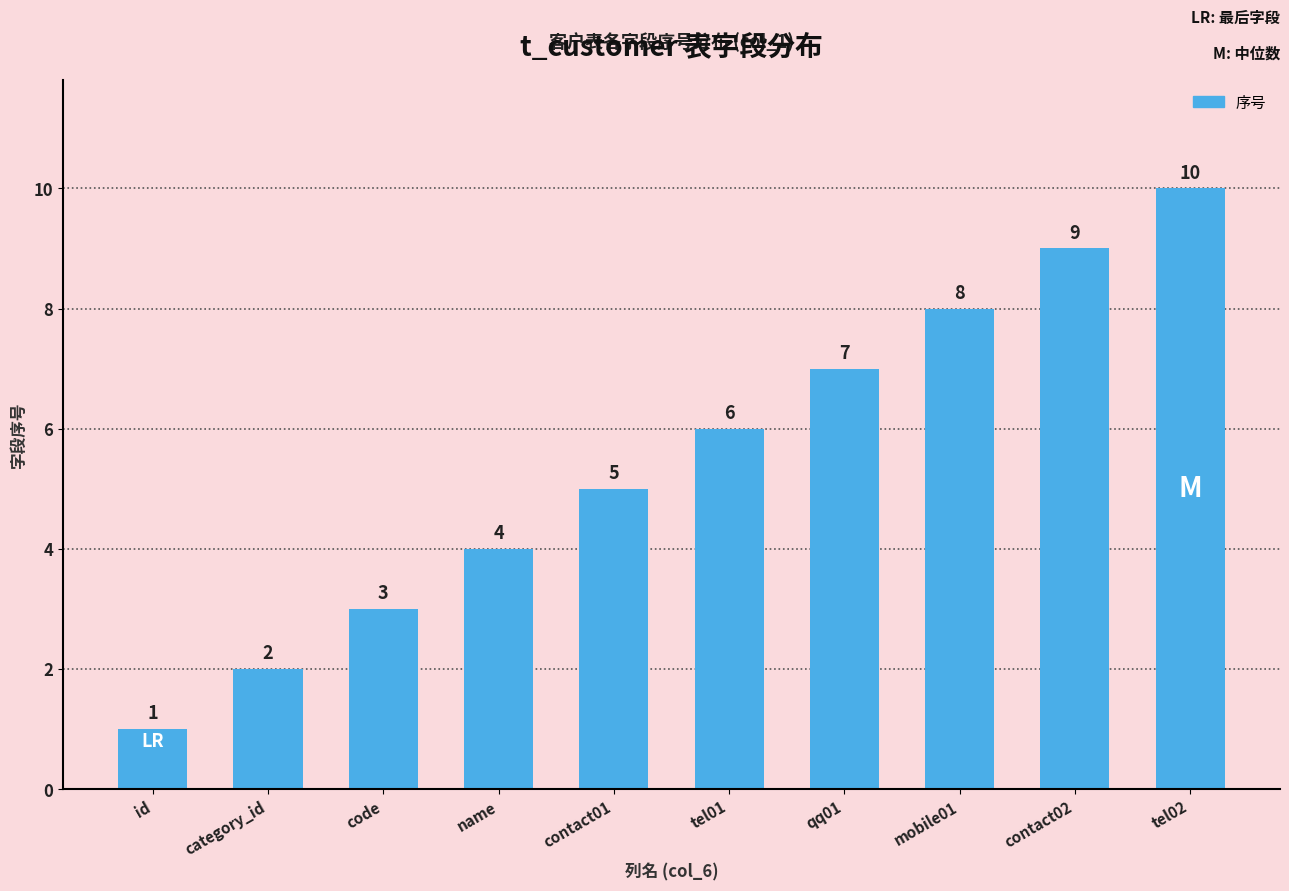

Is it true that the value at code is 4?

False